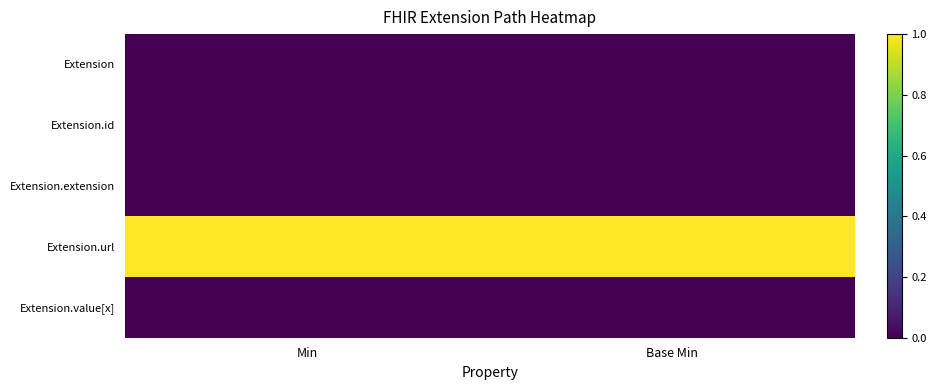

List the series in order of their peak value, lowest first.

Extension, Extension.id, Extension.extension, Extension.value[x], Extension.url